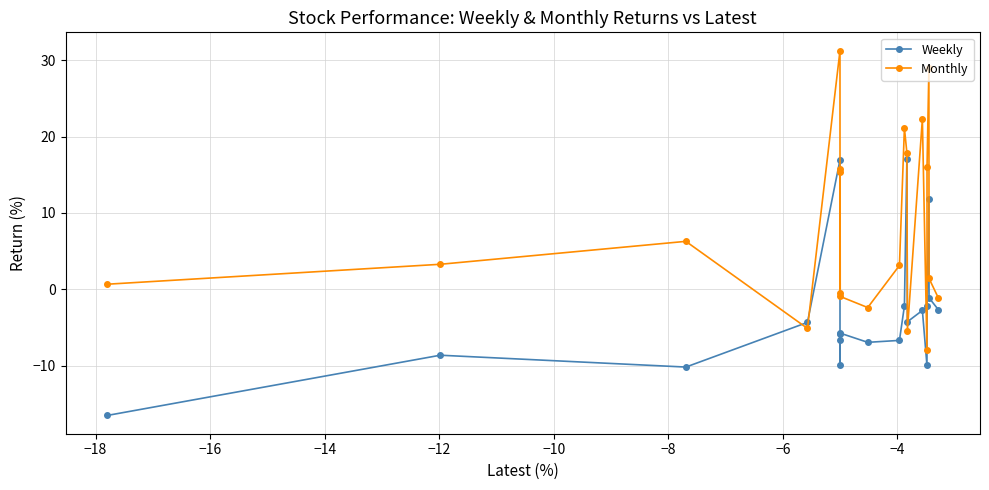

Which series has the largest range (max minus min)?

Monthly